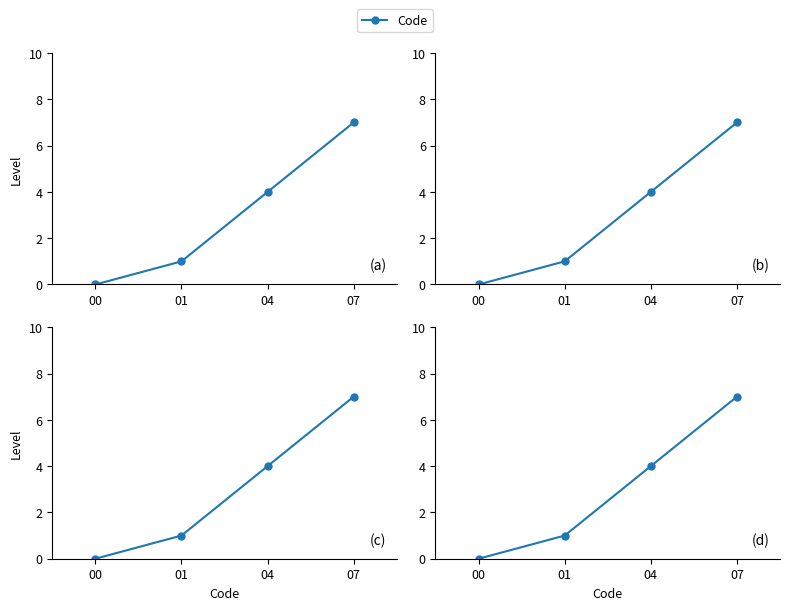

The chart shows a value of 6 at 04. True or false?

False